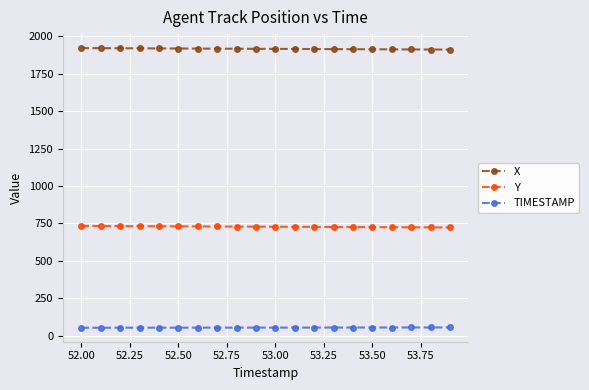

How many series are shown in this chart?

3